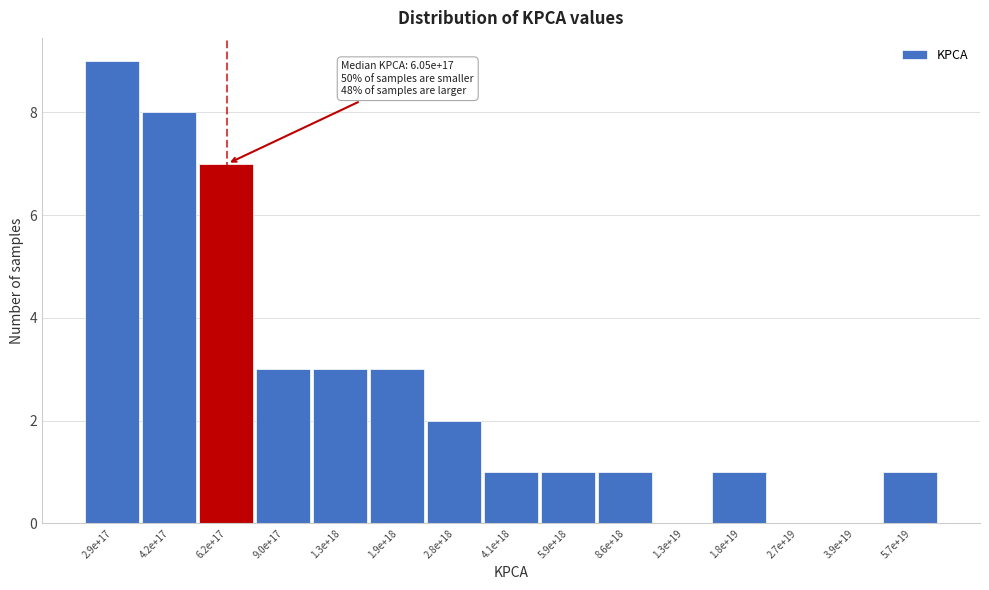

Reading left to right, extract all data points from this chart.

2.9e+17=9	4.2e+17=8	6.2e+17=7	9.0e+17=3	1.3e+18=3	1.9e+18=3	2.8e+18=2	4.1e+18=1	5.9e+18=1	8.6e+18=1	1.3e+19=0	1.8e+19=1	2.7e+19=0	3.9e+19=0	5.7e+19=1